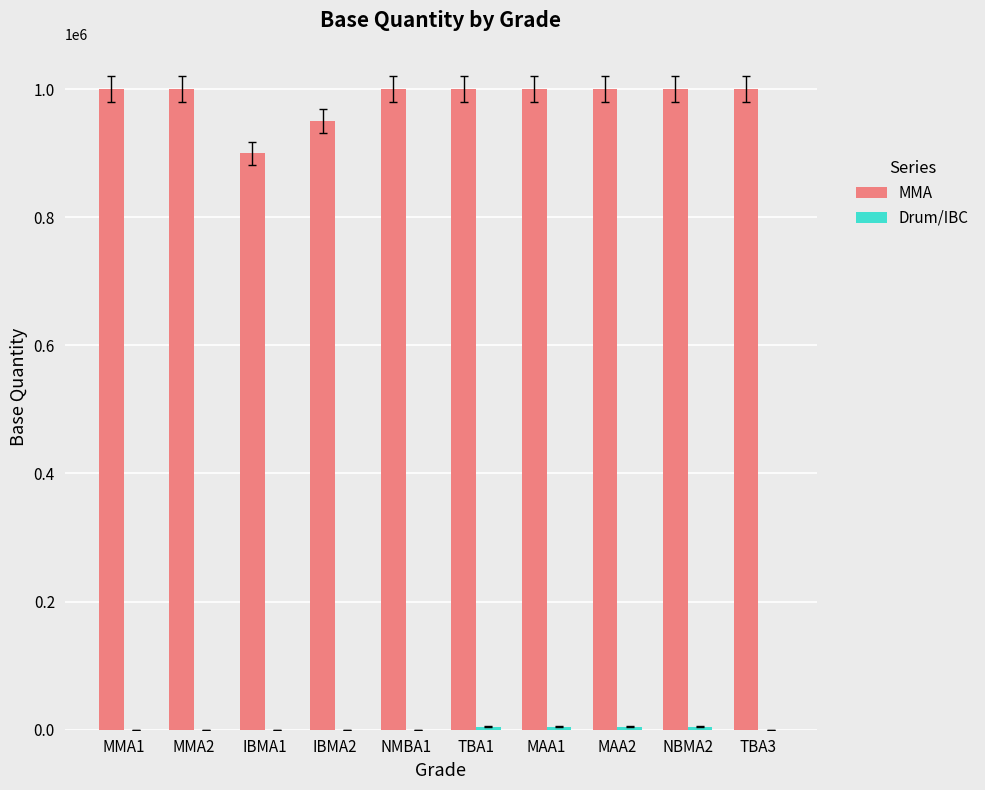

Which series has the largest total across all categories?

MMA